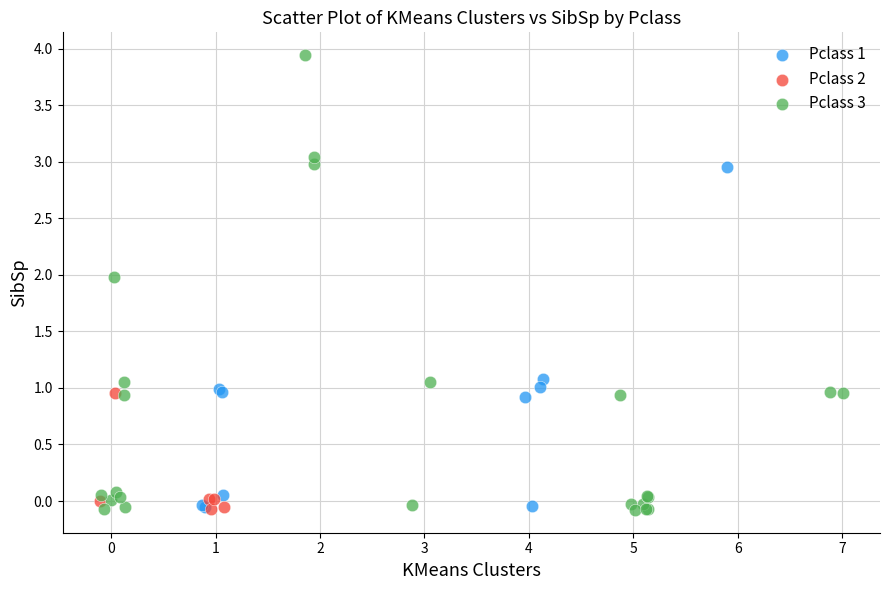

Which series reaches the maximum Y coordinate?

Pclass 3